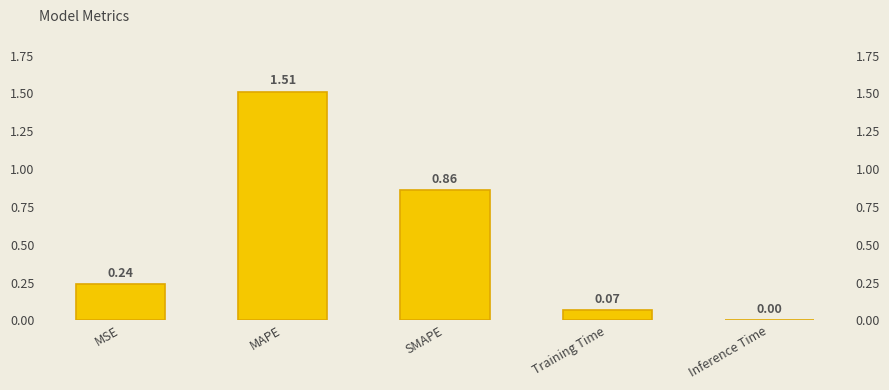

List the labels in order of value, smallest first.

Inference Time, Training Time, MSE, SMAPE, MAPE